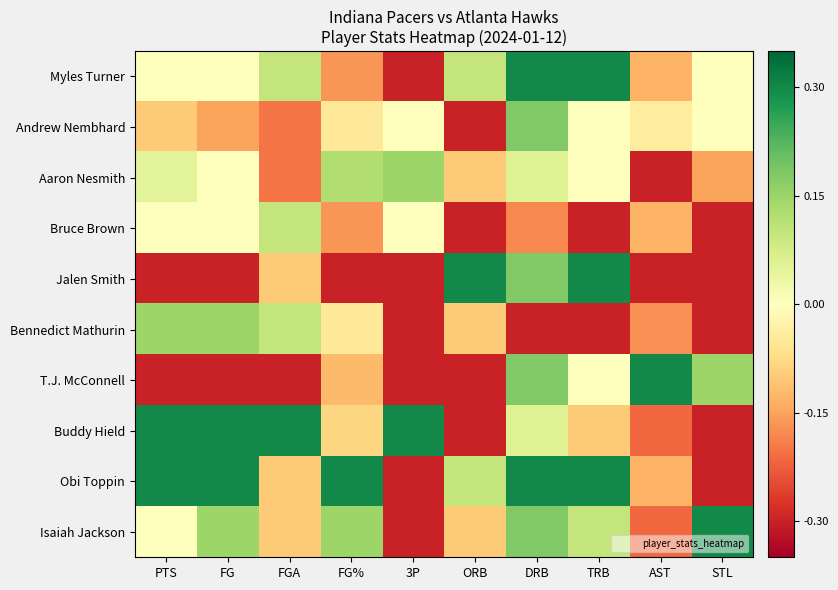

Reading left to right, extract all data points from this chart.

Myles Turner: PTS=0.0	FG=0.0	FGA=0.1	FG%=-0.2	3P=-0.3	ORB=0.1	DRB=0.3	TRB=0.3	AST=-0.1	STL=0.0
Andrew Nembhard: PTS=-0.1	FG=-0.1	FGA=-0.2	FG%=-0.0	3P=0.0	ORB=-0.3	DRB=0.2	TRB=0.0	AST=-0.0	STL=0.0
Aaron Nesmith: PTS=0.1	FG=0.0	FGA=-0.2	FG%=0.1	3P=0.1	ORB=-0.1	DRB=0.1	TRB=0.0	AST=-0.3	STL=-0.1
Bruce Brown: PTS=0.0	FG=0.0	FGA=0.1	FG%=-0.2	3P=0.0	ORB=-0.3	DRB=-0.2	TRB=-0.3	AST=-0.1	STL=-0.3
Jalen Smith: PTS=-0.3	FG=-0.3	FGA=-0.1	FG%=-0.3	3P=-0.3	ORB=0.3	DRB=0.2	TRB=0.3	AST=-0.3	STL=-0.3
Bennedict Mathurin: PTS=0.1	FG=0.1	FGA=0.1	FG%=-0.0	3P=-0.3	ORB=-0.1	DRB=-0.3	TRB=-0.3	AST=-0.2	STL=-0.3
T.J. McConnell: PTS=-0.3	FG=-0.3	FGA=-0.3	FG%=-0.1	3P=-0.3	ORB=-0.3	DRB=0.2	TRB=0.0	AST=0.3	STL=0.1
Buddy Hield: PTS=0.3	FG=0.3	FGA=0.3	FG%=-0.1	3P=0.3	ORB=-0.3	DRB=0.1	TRB=-0.1	AST=-0.2	STL=-0.3
Obi Toppin: PTS=0.3	FG=0.3	FGA=-0.1	FG%=0.3	3P=-0.3	ORB=0.1	DRB=0.3	TRB=0.3	AST=-0.1	STL=-0.3
Isaiah Jackson: PTS=0.0	FG=0.1	FGA=-0.1	FG%=0.1	3P=-0.3	ORB=-0.1	DRB=0.2	TRB=0.1	AST=-0.2	STL=0.3